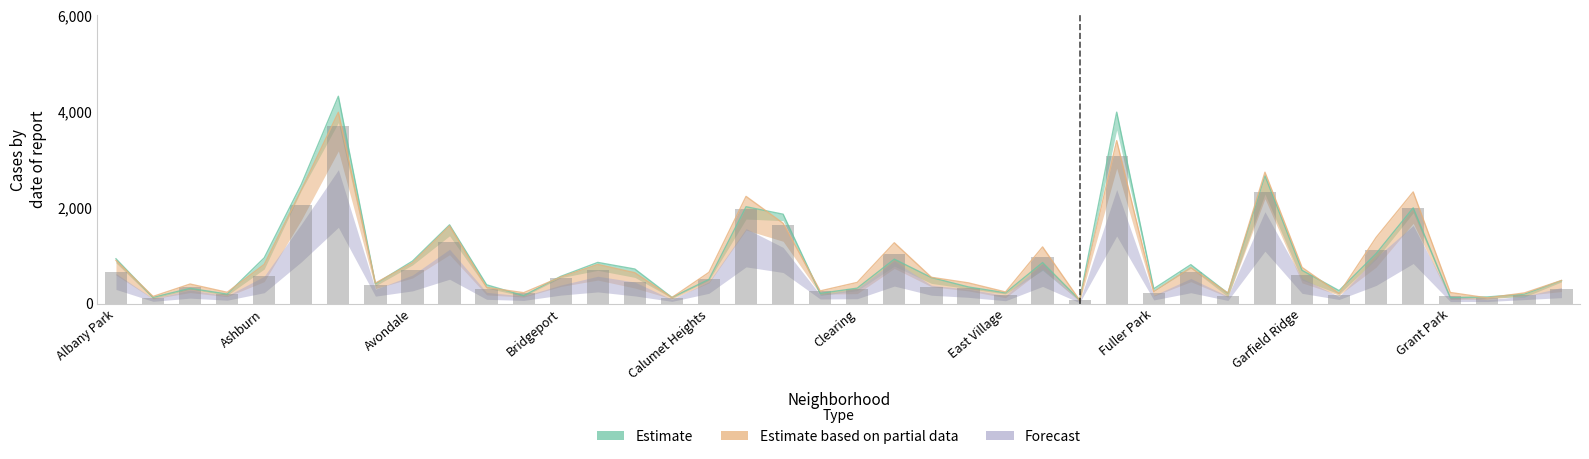

What is the average value?

778